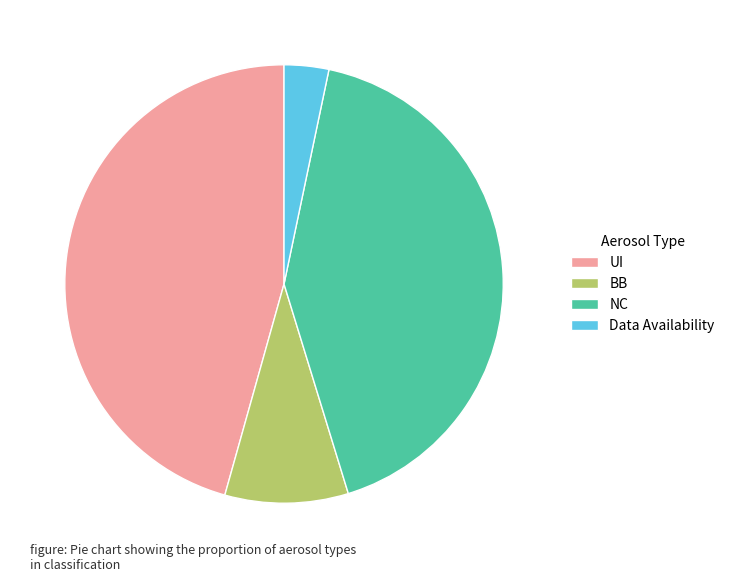

Rank the categories by value from lowest to highest.

Data Availability, BB, NC, UI